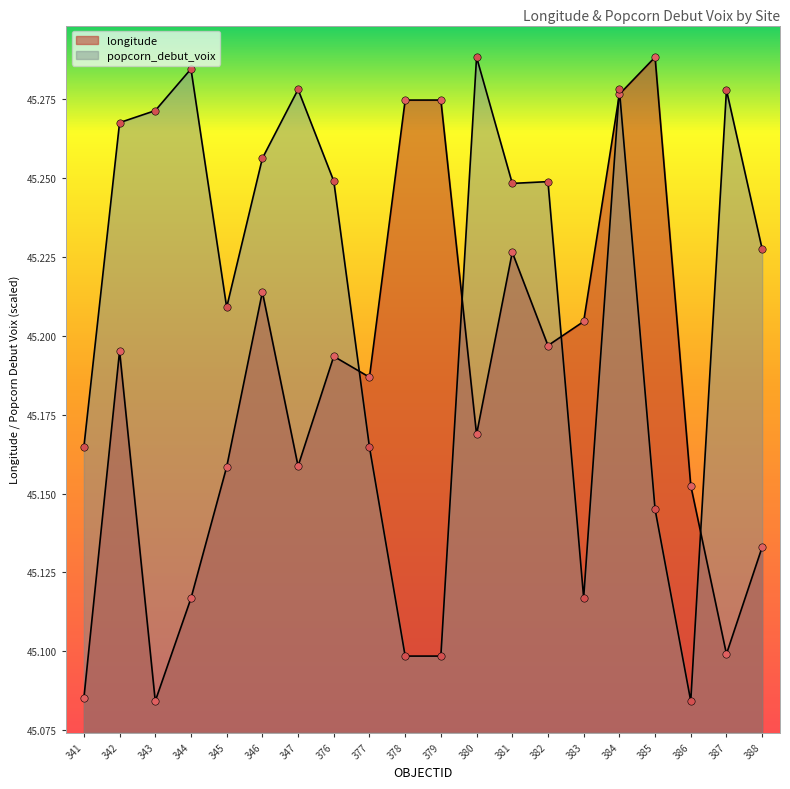

At which category is the sum across all series the highest?

384